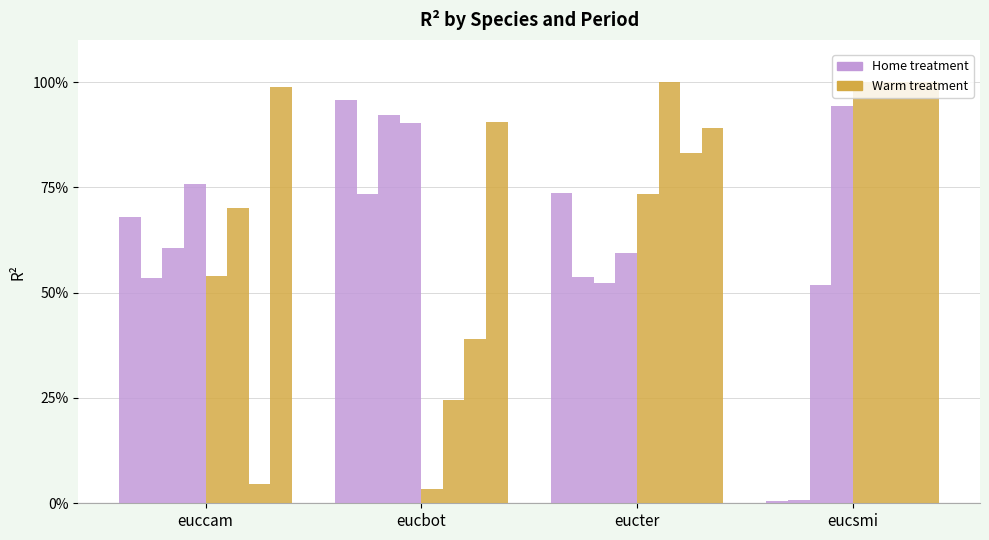

What is the label of the 2nd bar from the right?

eucter